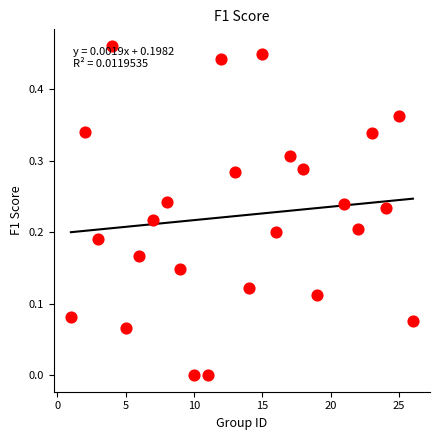

What is the range of X values (max minus min)?

25.0